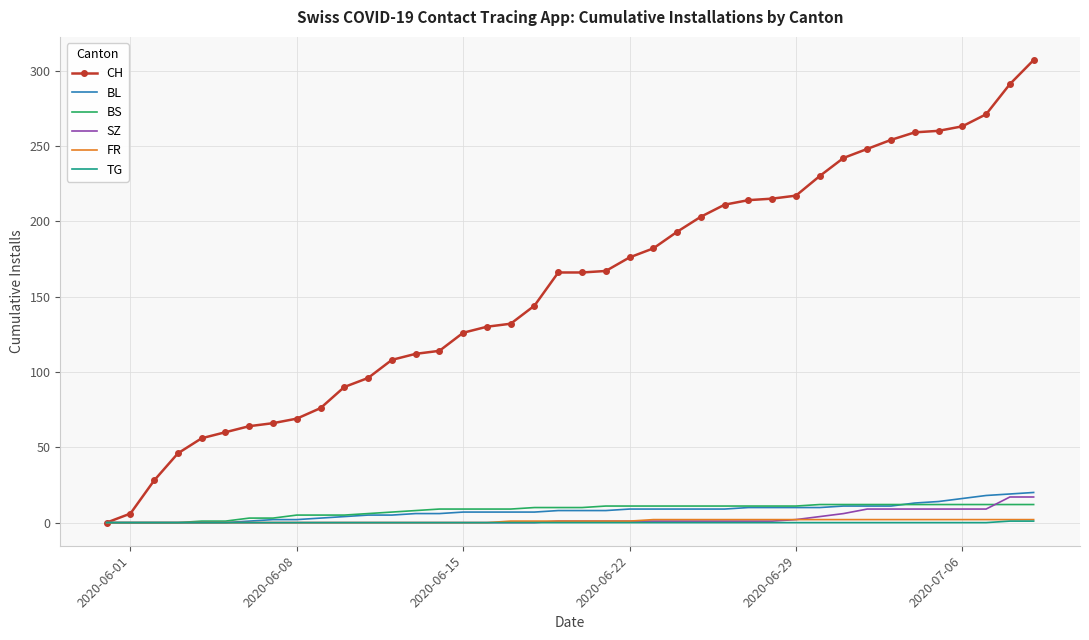

What is the maximum value shown in the chart?

307